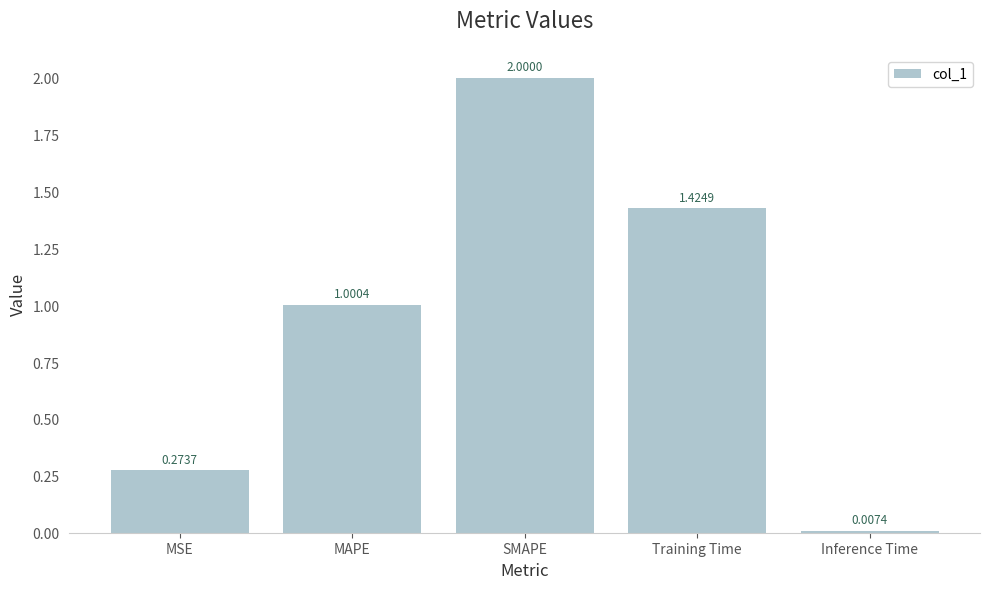

At which label does the data first exceed 1?

MAPE